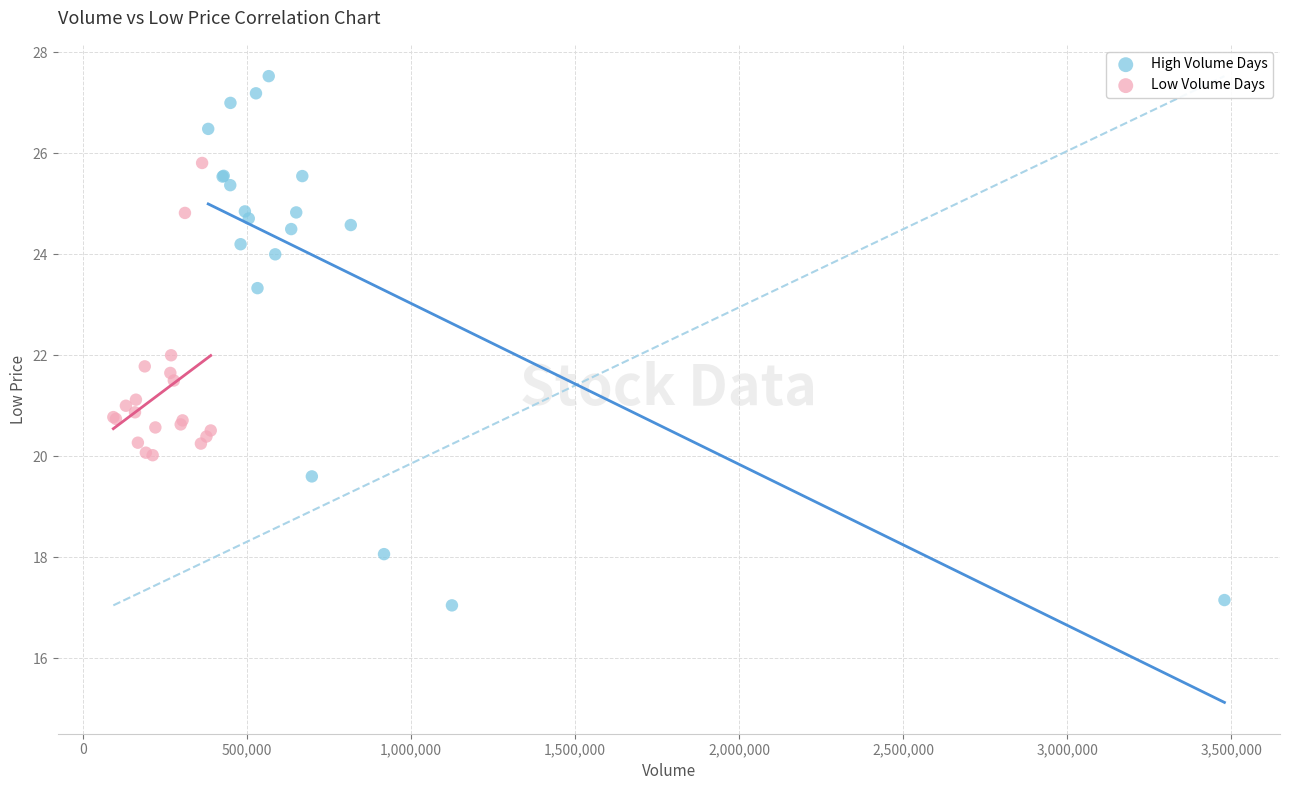

Which series contains the highest Y value?

High Volume Days